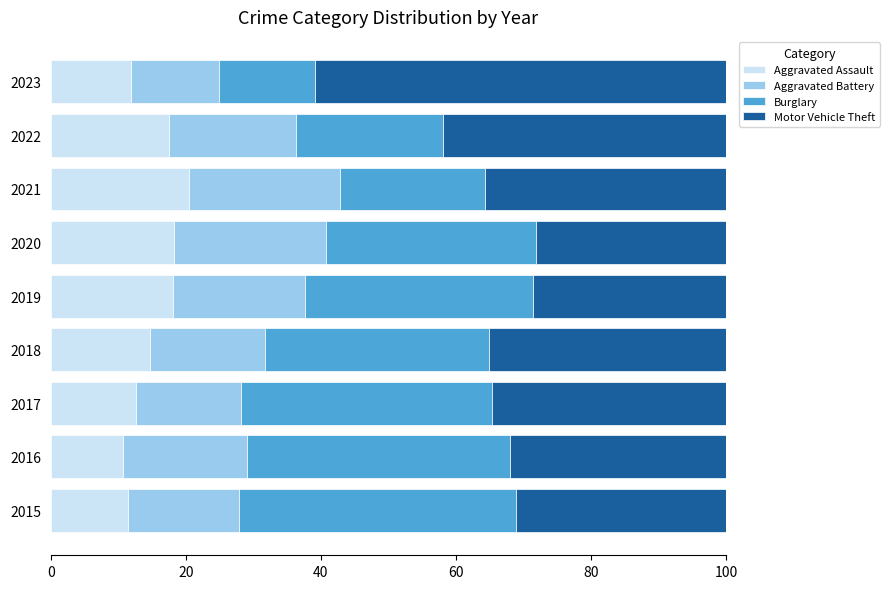

Is it true that Aggravated Assault equals 16.9 at 2017?

False